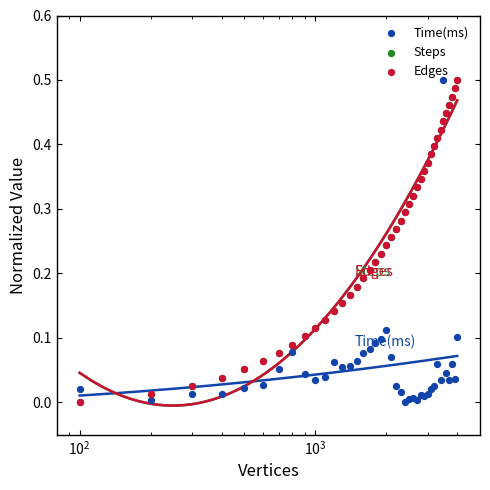

Which series has the widest spread of Y values?

Time(ms)